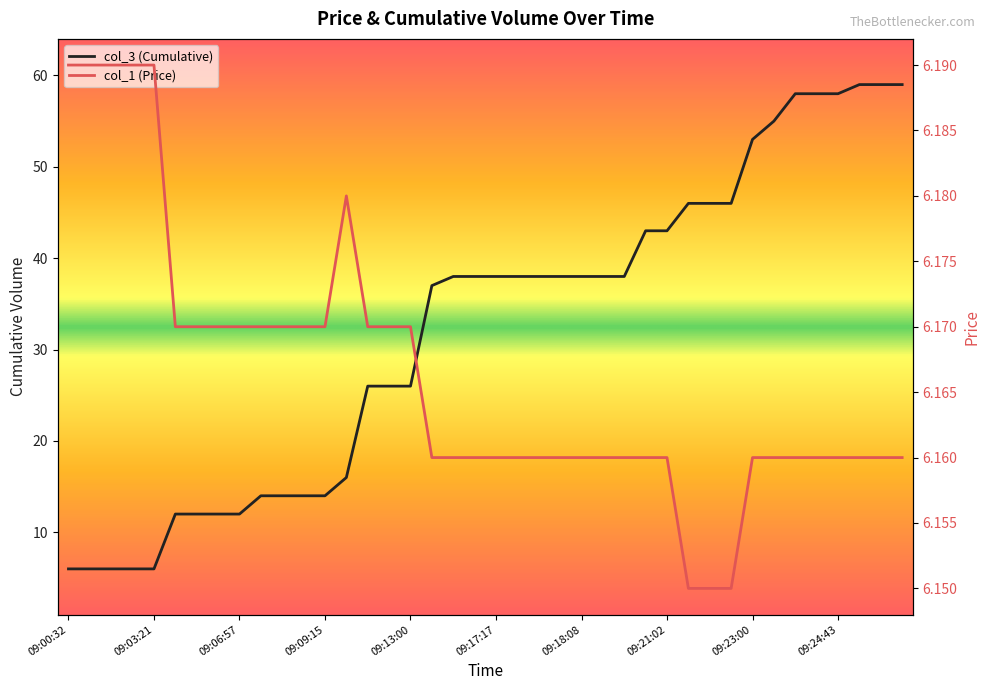

True or false: col_1 (Price) has a value of 6.2 at 09:03:21.

True